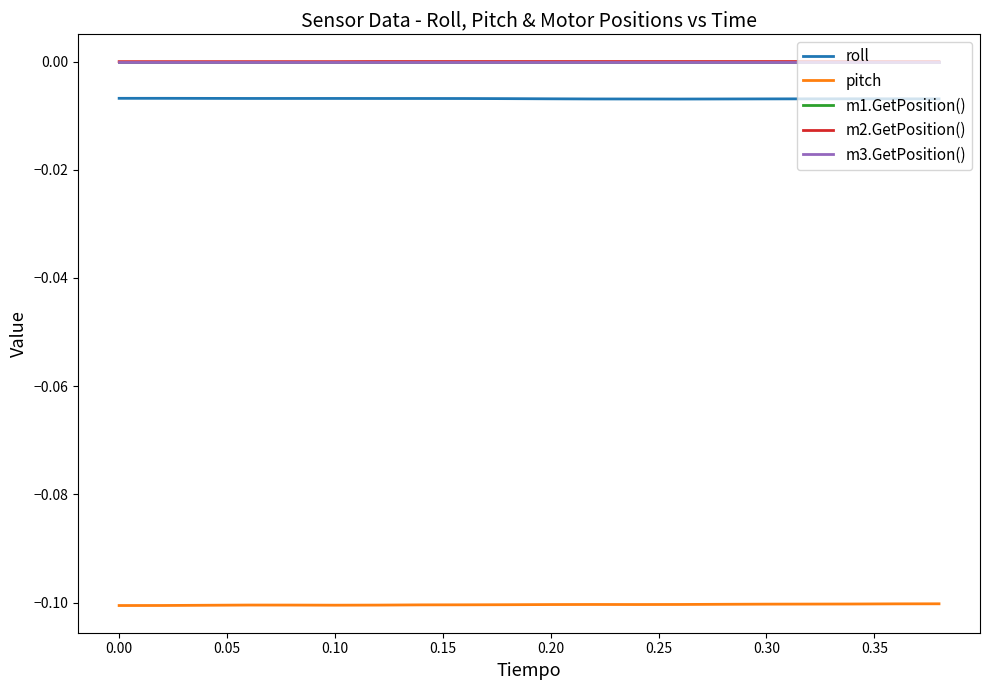

Does the chart have visible grid lines?

No